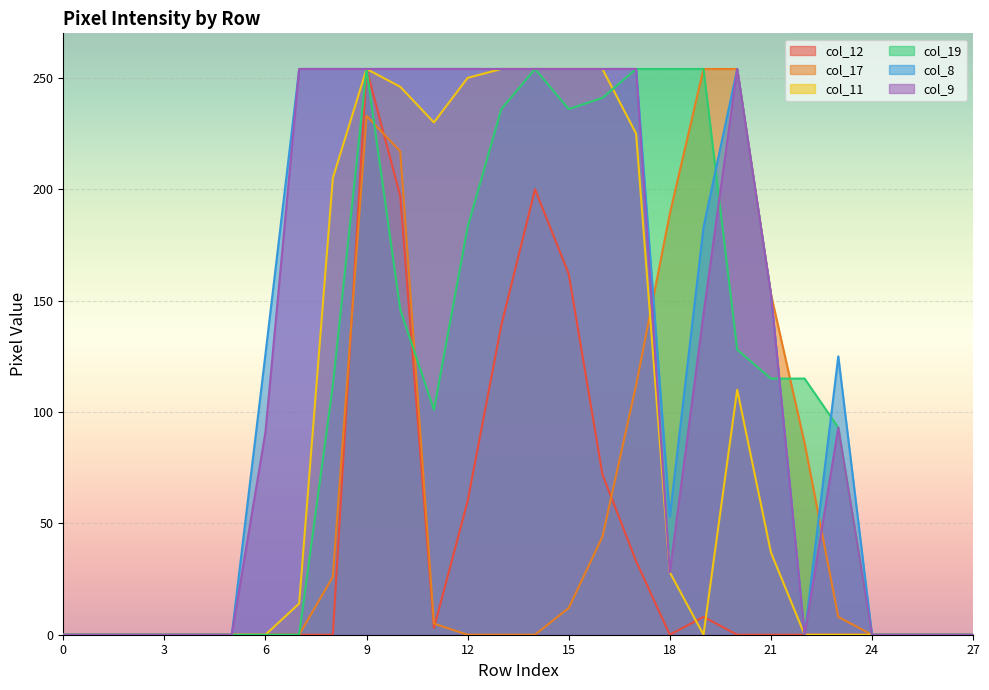

How many times do col_19 and col_9 cross each other?

2